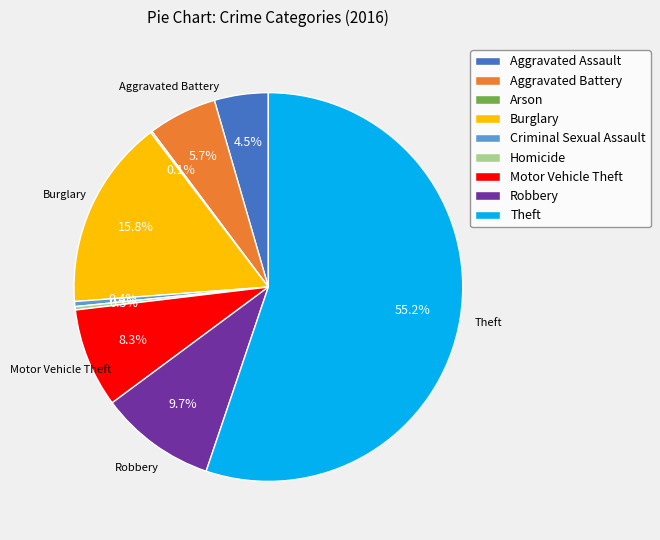

Is the sum of Criminal Sexual Assault and Robbery greater than half?

No